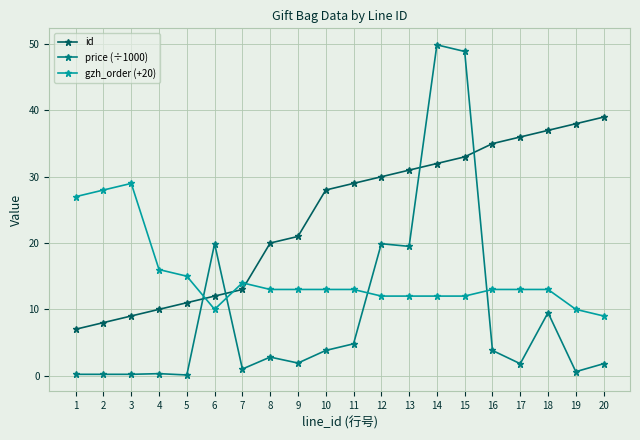

What is the difference between the gzh_order (+20) values at 2 and 17?

15.0